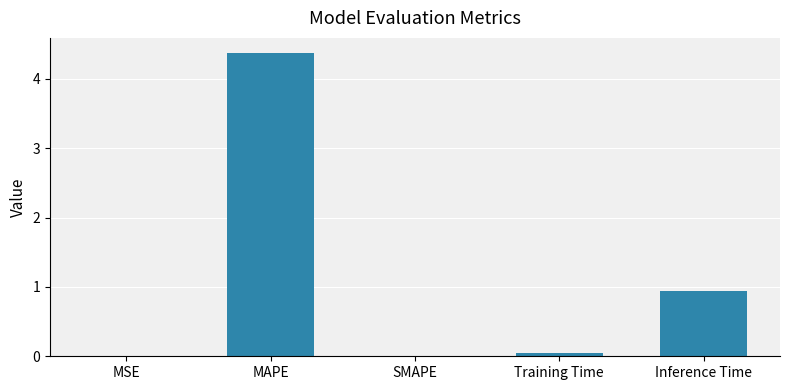

What is the sum of the values at MAPE and Training Time?

4.4